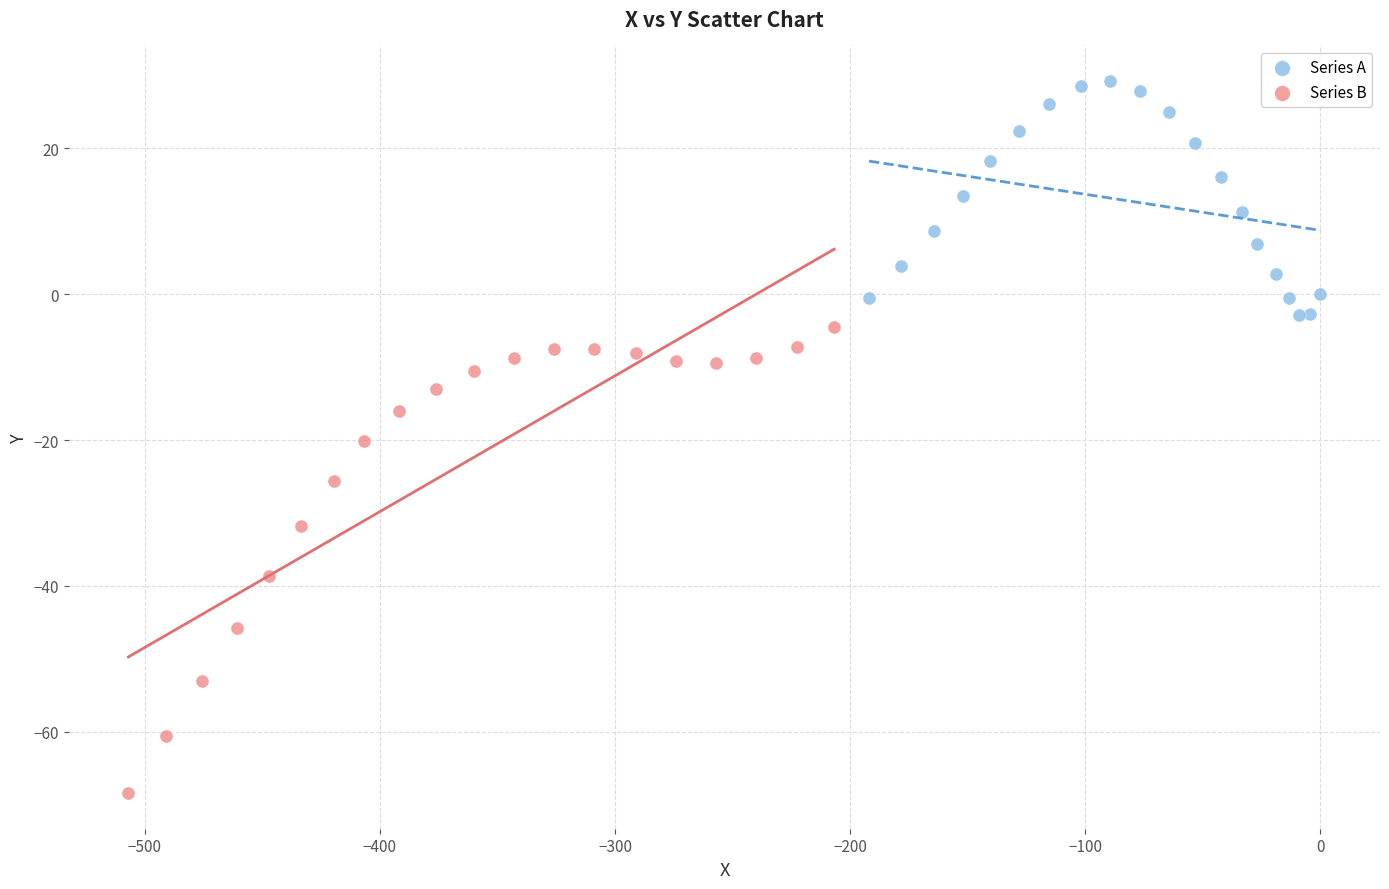

Which series reaches the maximum Y coordinate?

Series A